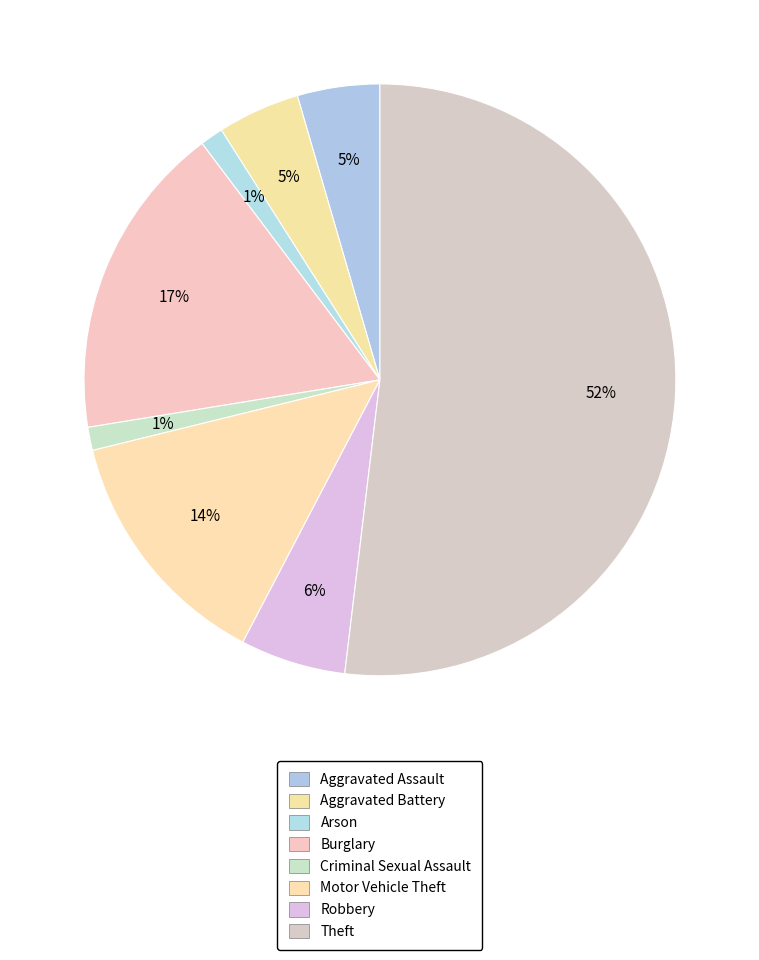

Rank the categories by value from highest to lowest.

Theft, Burglary, Motor Vehicle Theft, Robbery, Aggravated Assault, Aggravated Battery, Arson, Criminal Sexual Assault